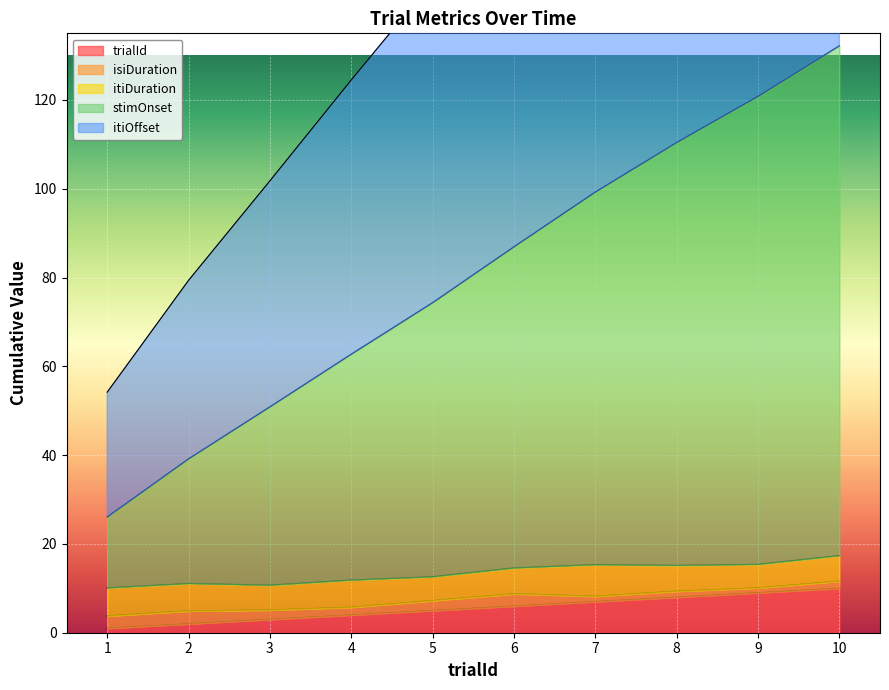

Is it true that stimOnset equals 132.3 at 7?

False